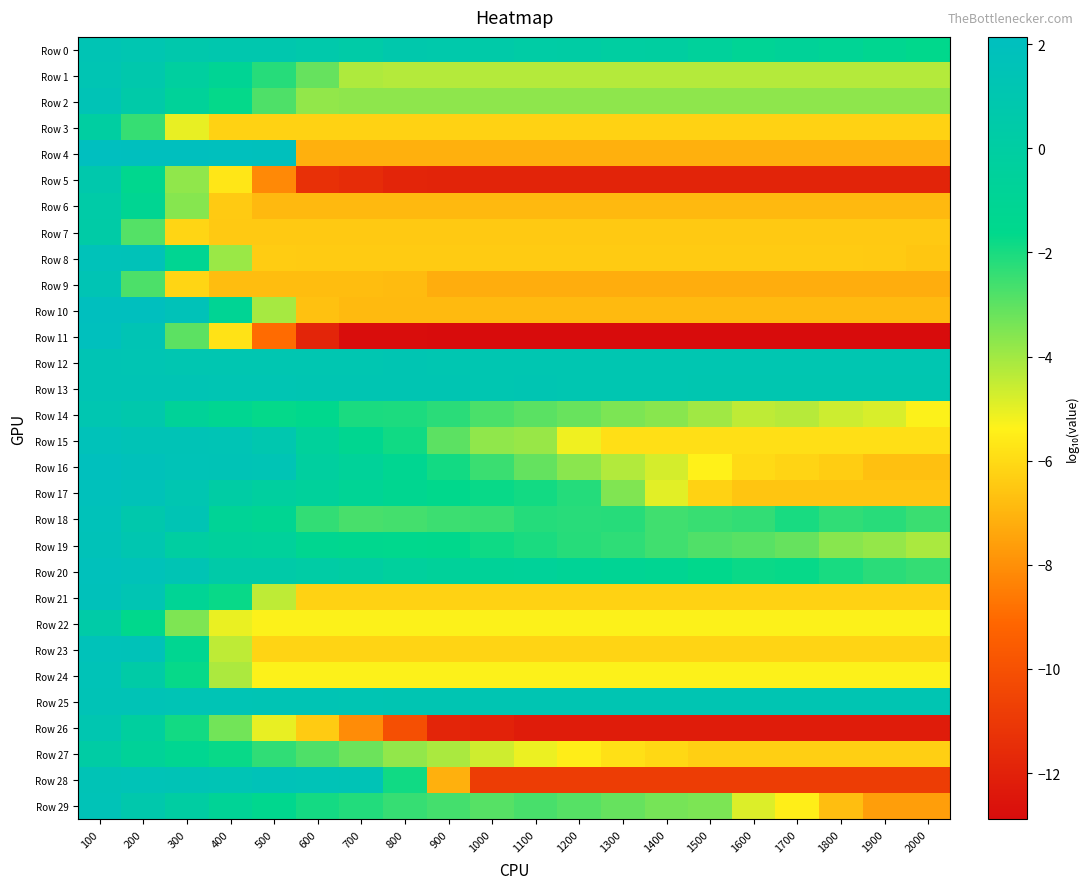

Which series has the largest range (max minus min)?

Row 11